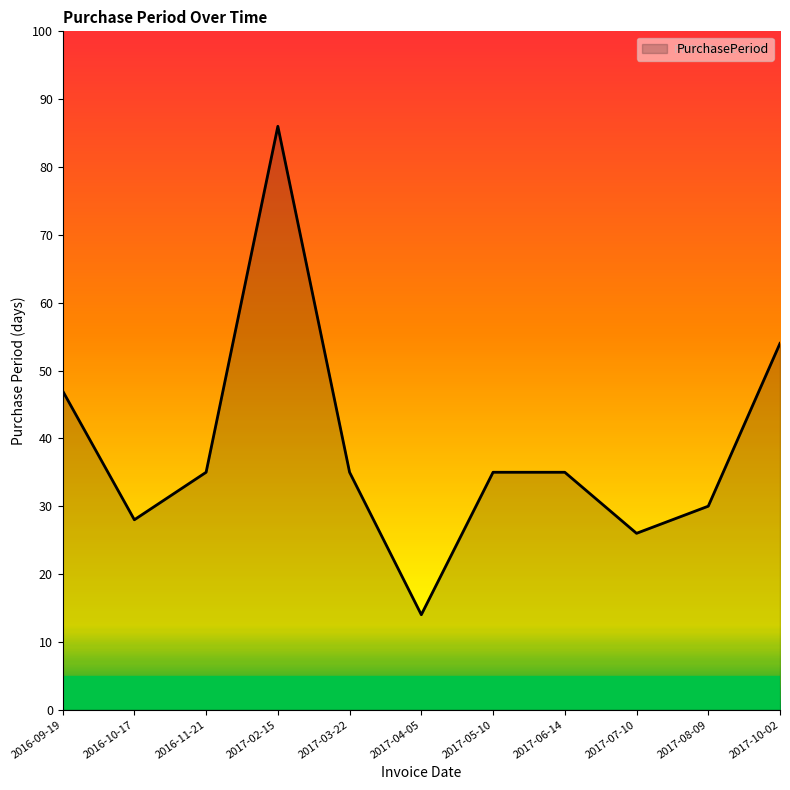

Between 2017-08-09 and 2017-03-22, which is larger?

2017-03-22